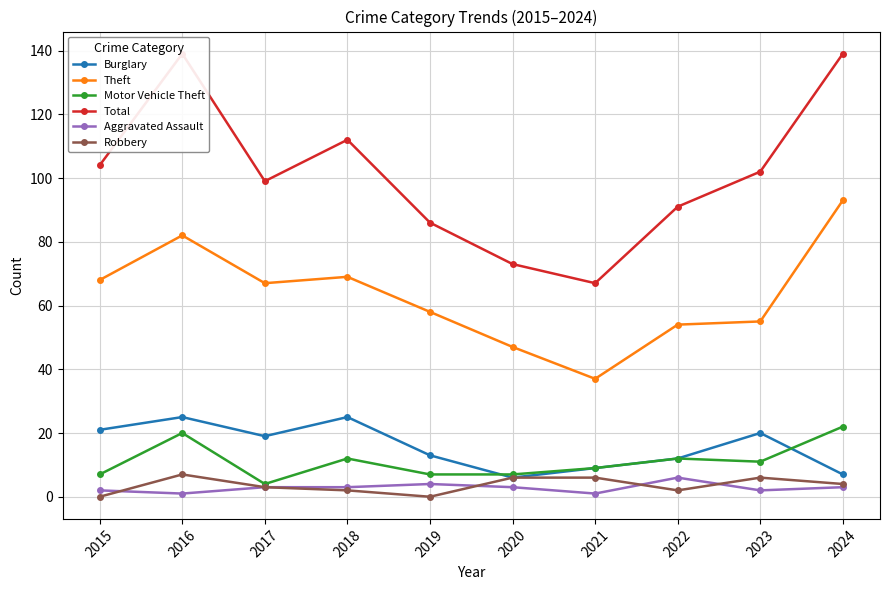

Reading right to left, extract all data points from this chart.

Burglary: 7	20	12	9	6	13	25	19	25	21
Theft: 93	55	54	37	47	58	69	67	82	68
Motor Vehicle Theft: 22	11	12	9	7	7	12	4	20	7
Total: 139	102	91	67	73	86	112	99	139	104
Aggravated Assault: 3	2	6	1	3	4	3	3	1	2
Robbery: 4	6	2	6	6	0	2	3	7	0